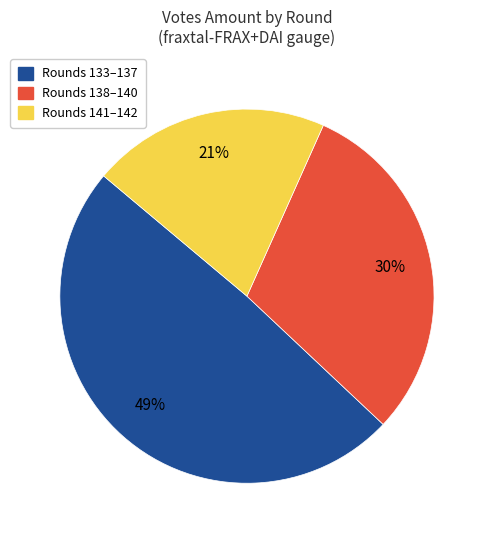

To the nearest percent, what is the average slice percentage?

33%